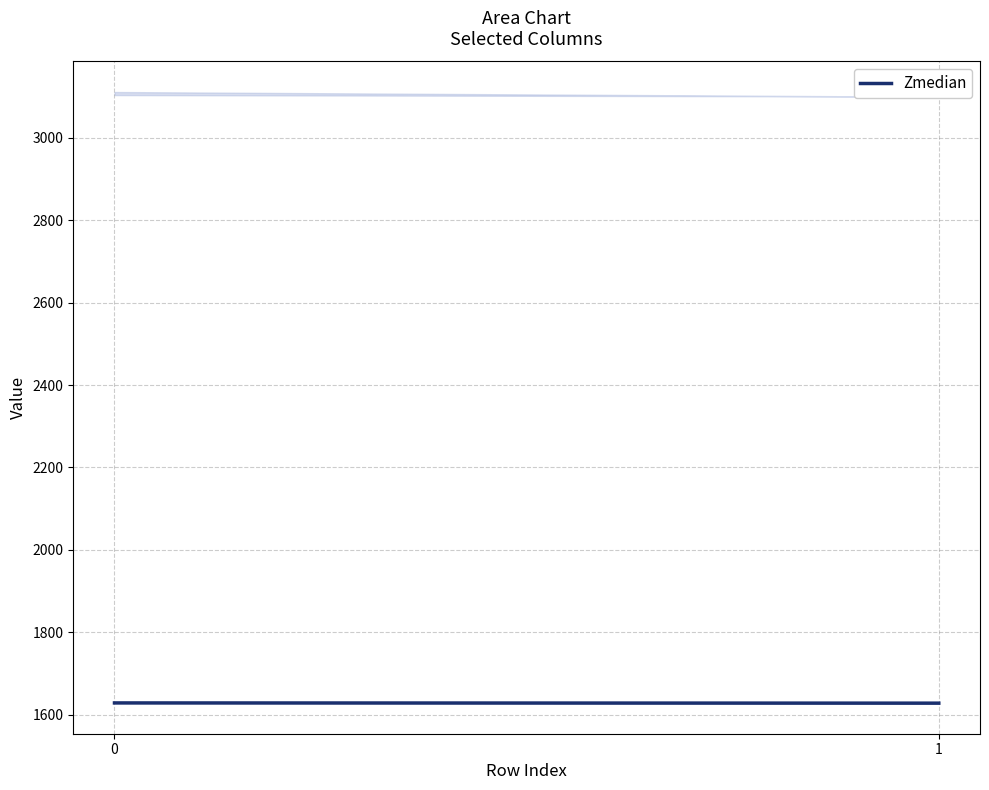

What is the value of the 1st point from the left?

1628.8